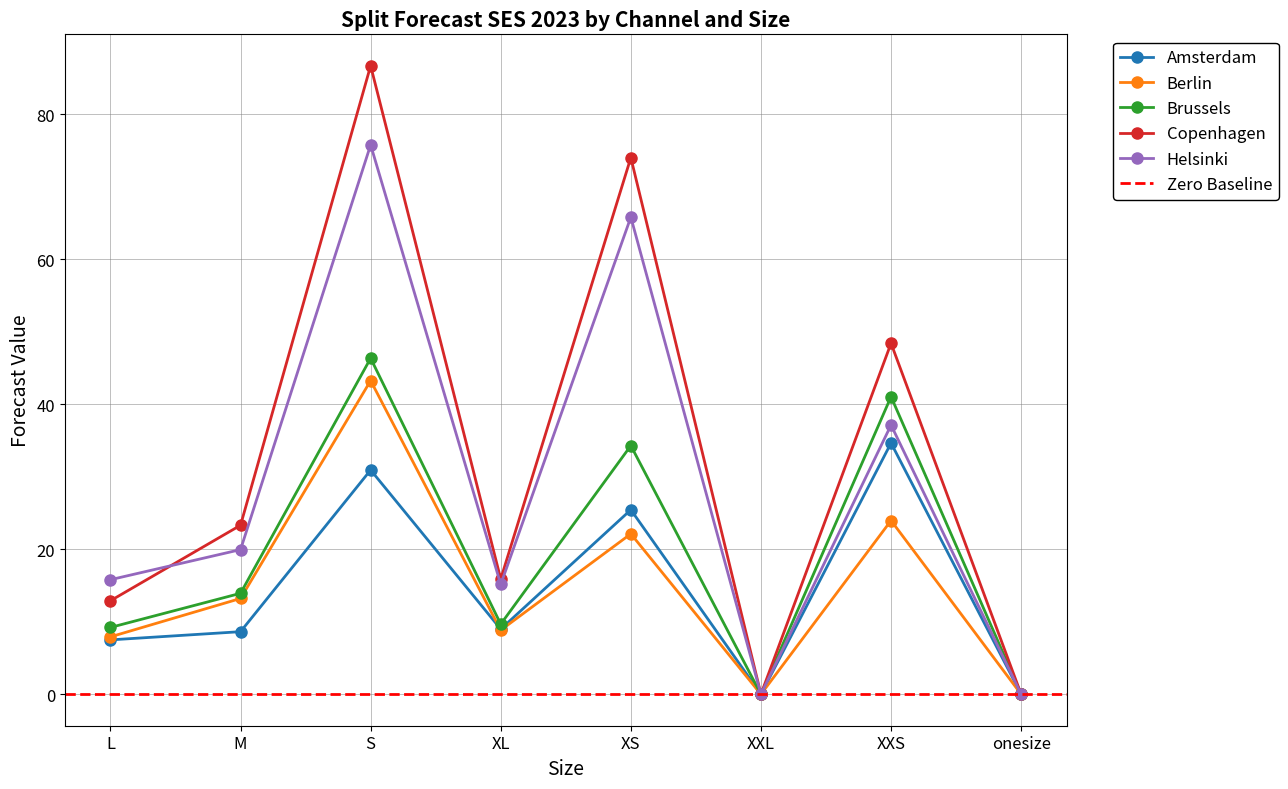

Reading left to right, extract all data points from this chart.

Amsterdam: 7.5	8.6	30.9	9.0	25.4	0.0	34.6	0.0
Berlin: 7.9	13.2	43.2	8.8	22.1	0.0	24.0	0.0
Brussels: 9.2	13.9	46.3	9.7	34.3	0.0	41.0	0.0
Copenhagen: 12.9	23.3	86.7	15.9	74.0	0.0	48.4	0.0
Helsinki: 15.8	19.9	75.7	15.1	65.8	0.0	37.1	0.0